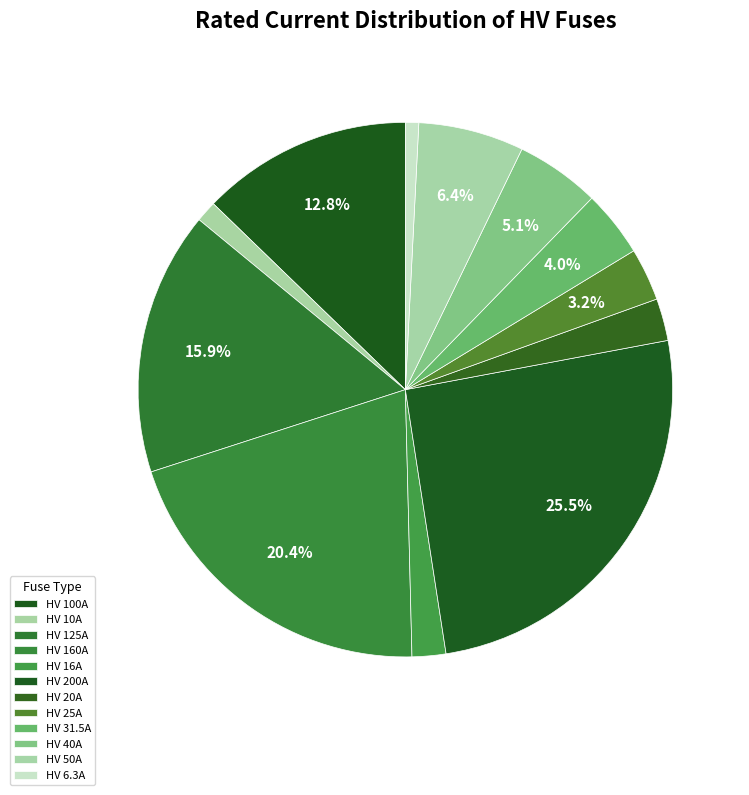

Combined, do HV 40A and HV 50A account for over 50%?

No